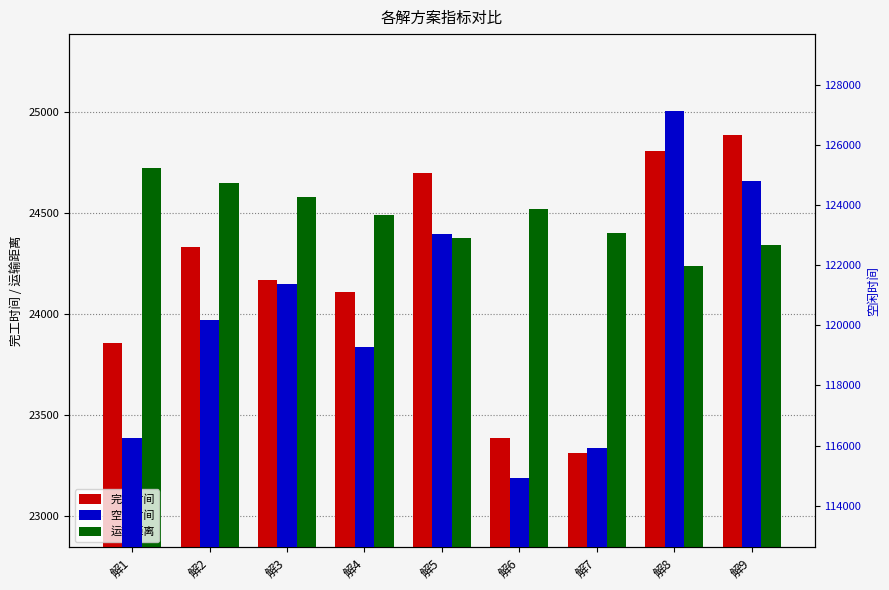

What is the value of the 运输距离 bar at the 3rd from the left?

24579.1